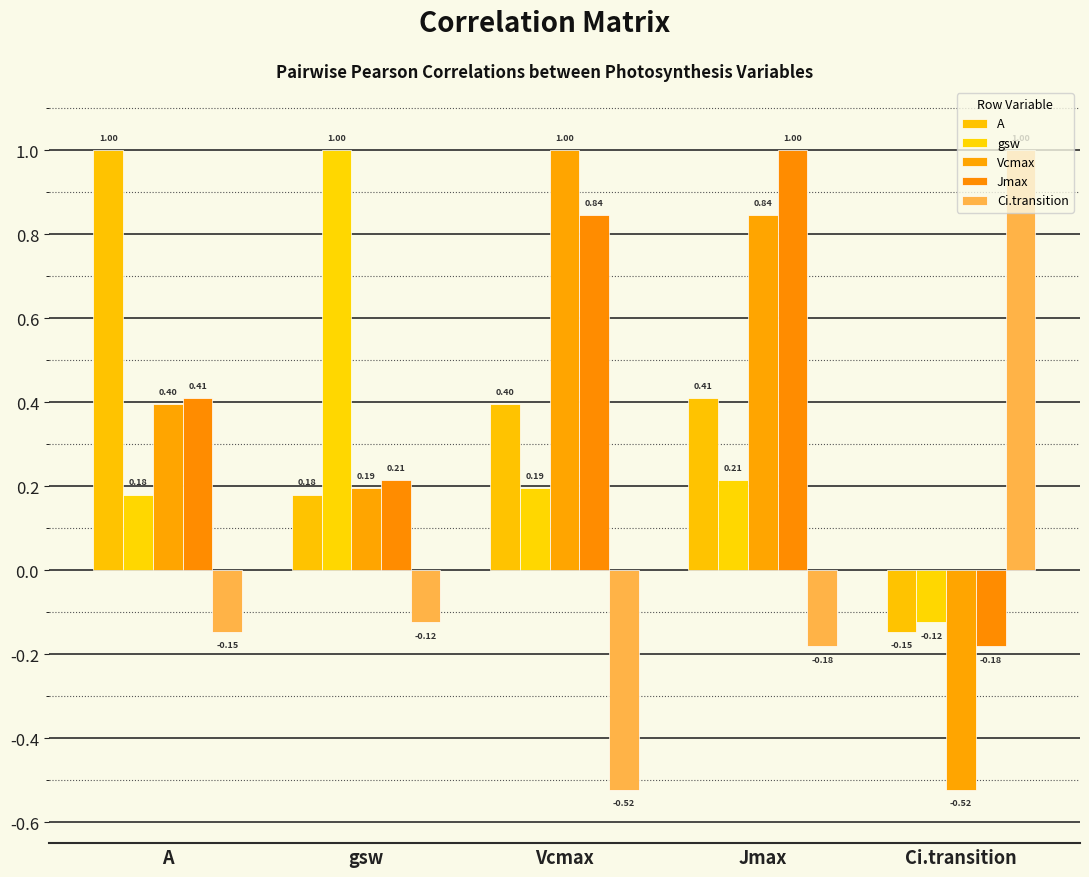

How many values in Jmax are below zero?

1